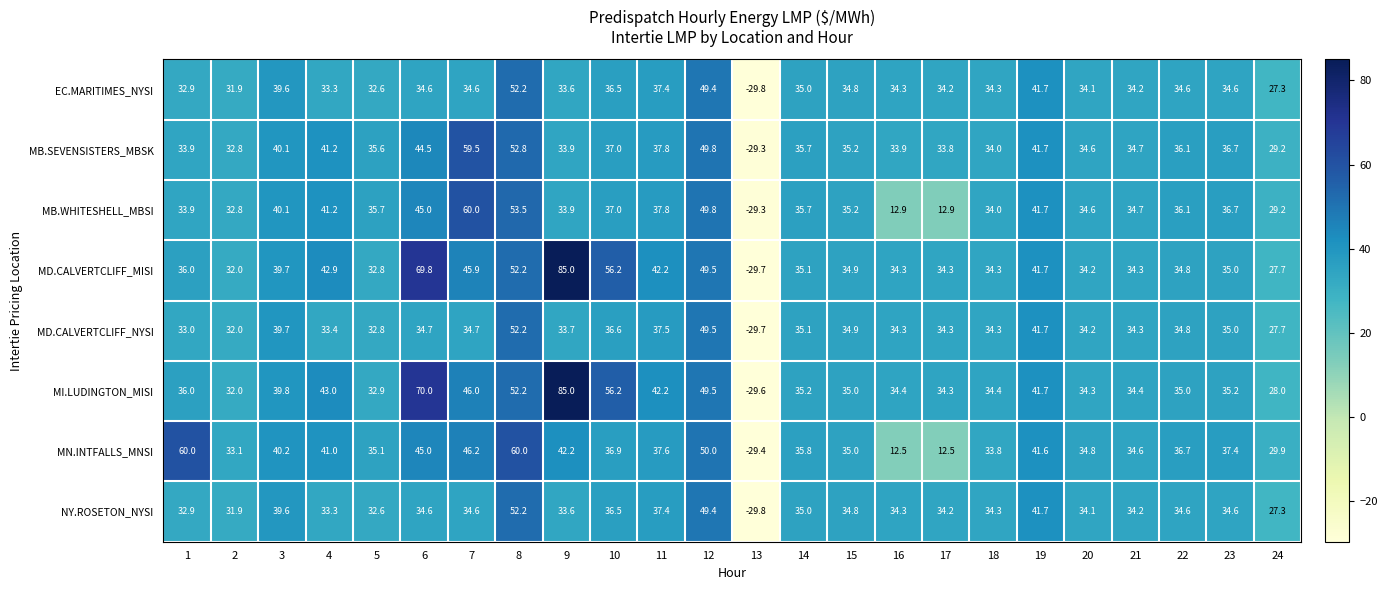

At which label is MD.CALVERTCLIFF_NYSI closest to 11?

24